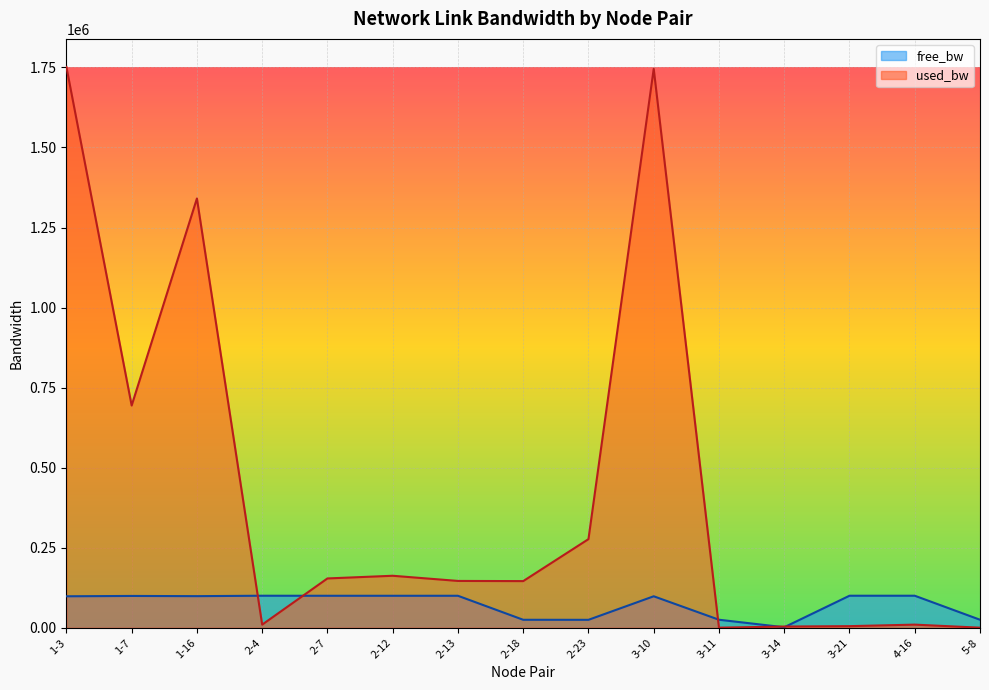

What is the difference between the maximum and second lowest values in the used_bw series?

1751310.7